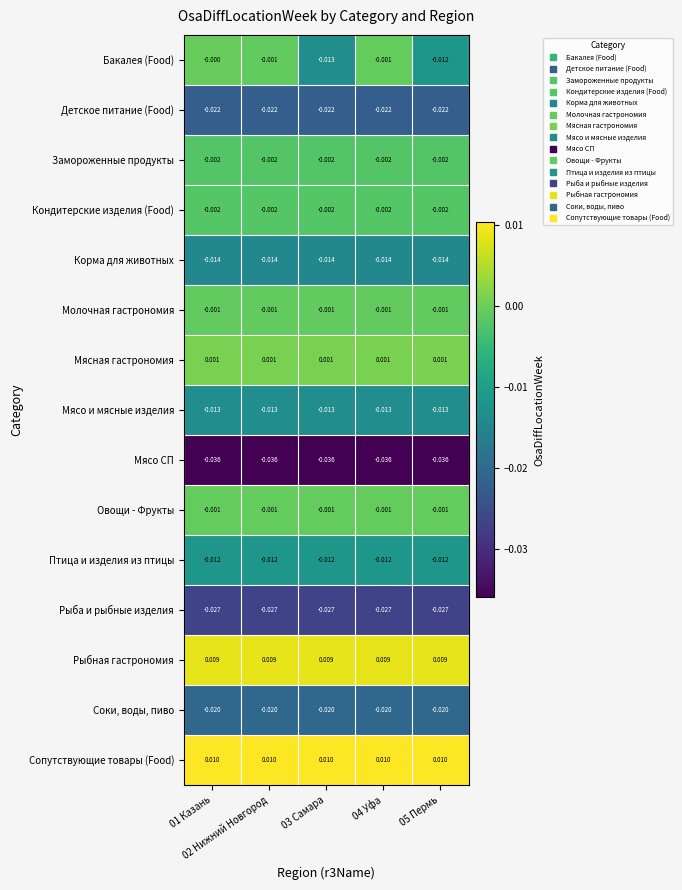

Which series has the largest total across all categories?

Сопутствующие товары (Food)